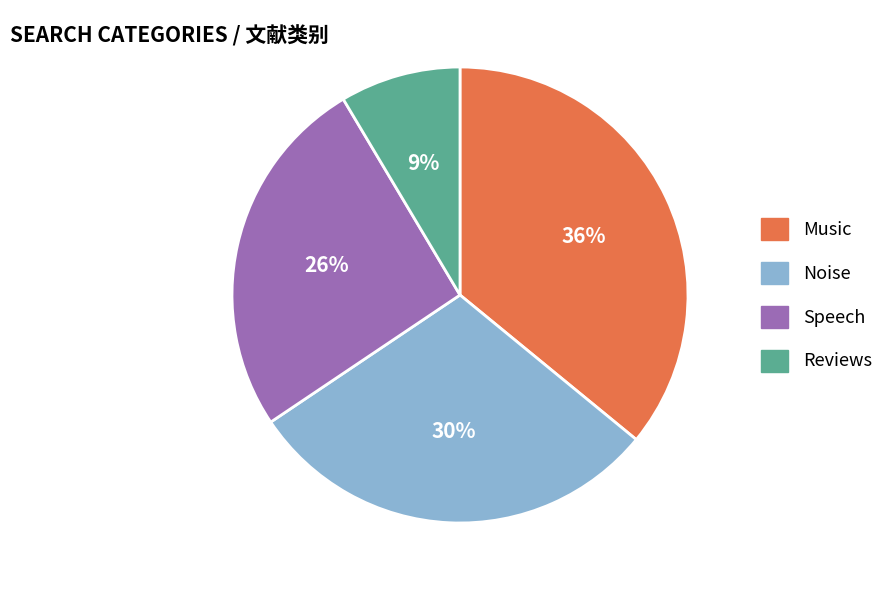

Which category has the smallest portion of the pie?

Reviews